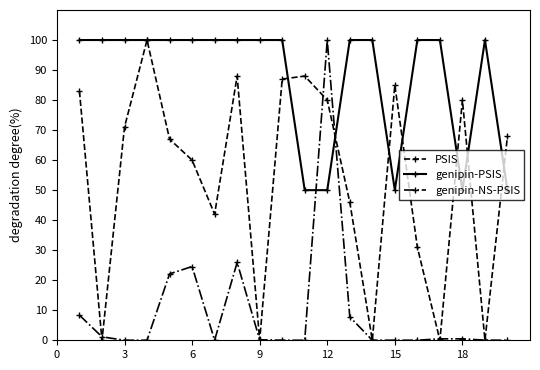

What is the value of the genipin-NS-PSIS point at the 1st from the left?

8.4